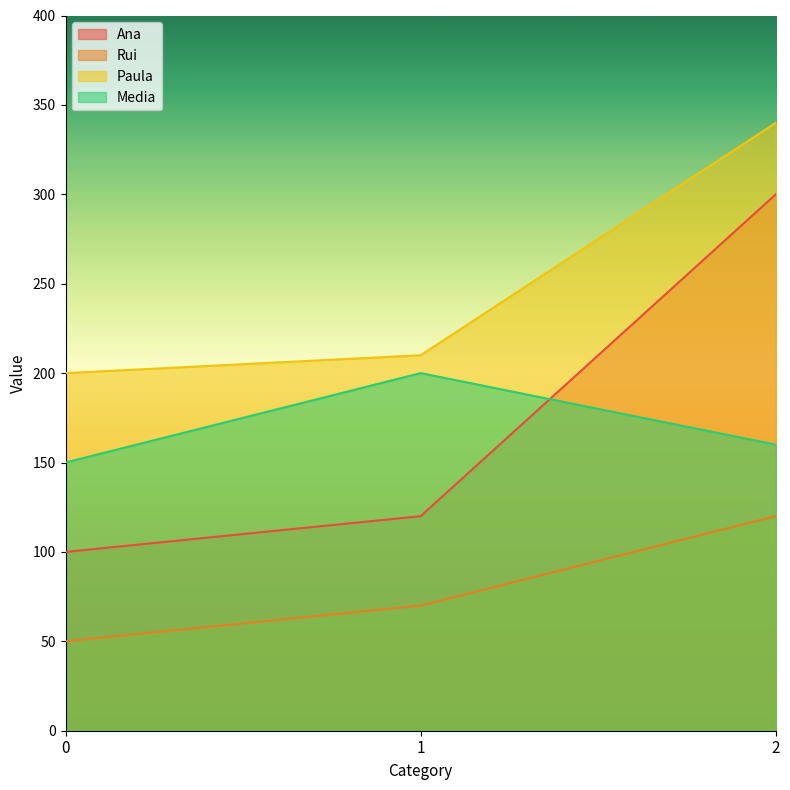

How many data points in Rui are above 70?

1